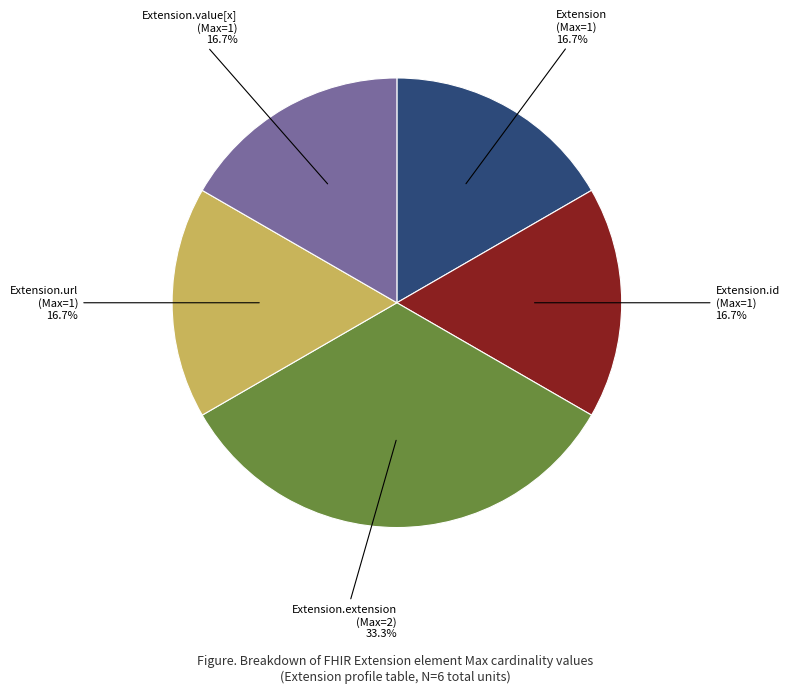

Approximately how many times larger is the value at Extension.url compared to Extension.value[x]?

1.0